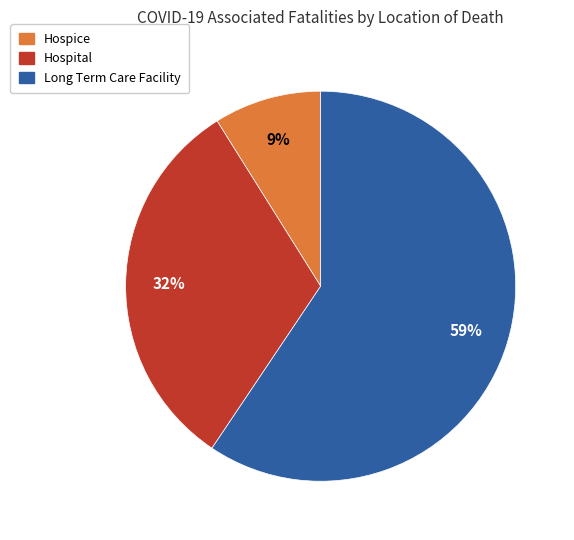

To the nearest percent, what is the combined percentage of Long Term Care Facility and Hospital?

91%